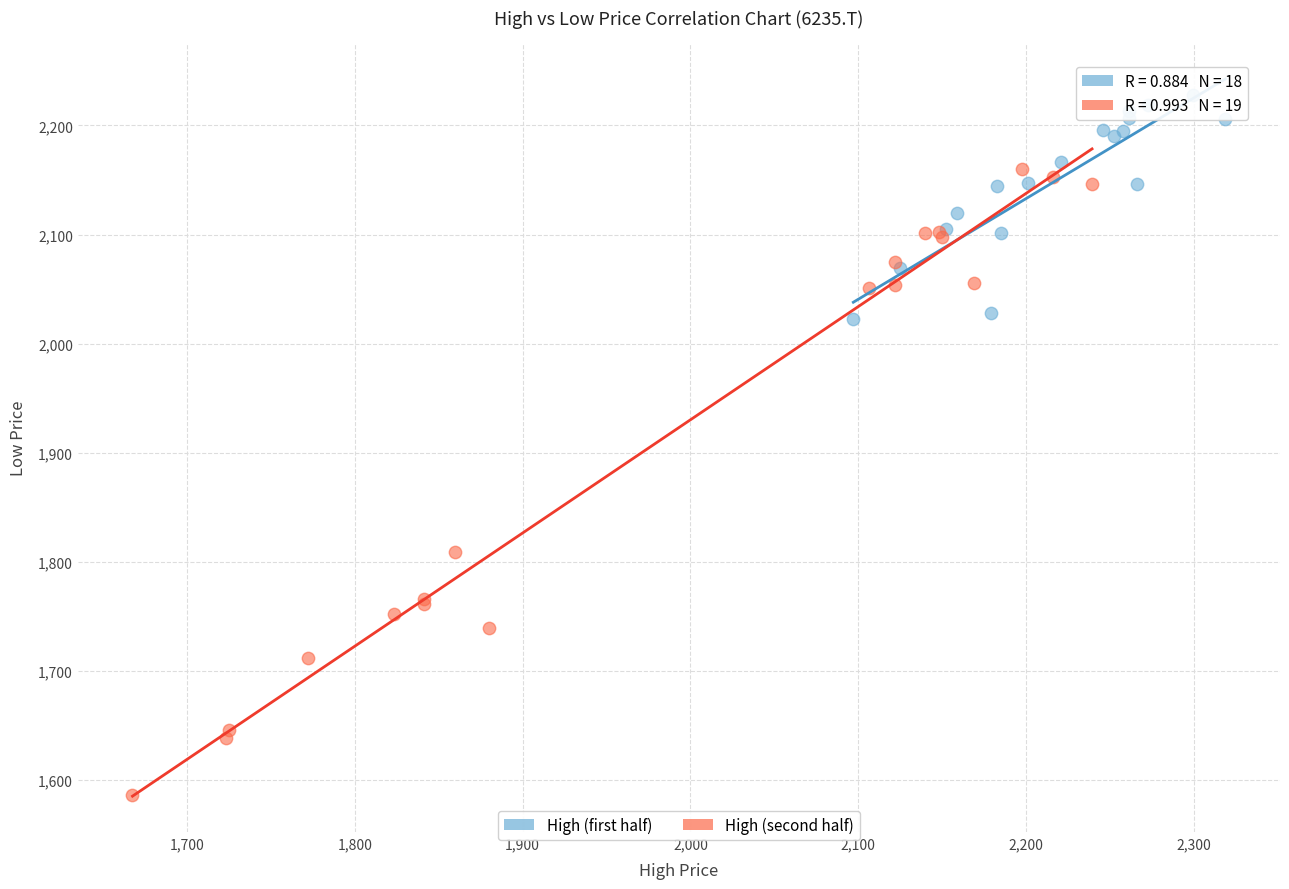

Which series contains the lowest Y value?

High (second half)